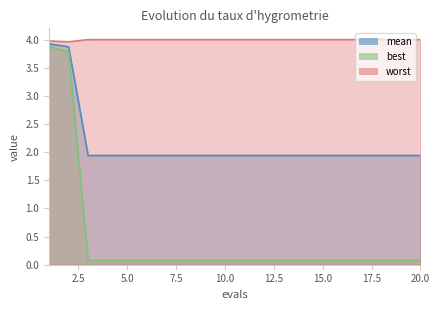

At which label does mean reach its minimum?

3